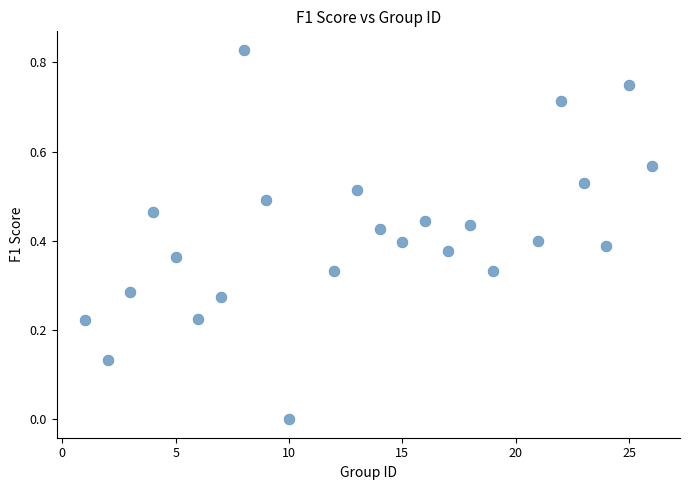

What is the range of X values (max minus min)?

25.0